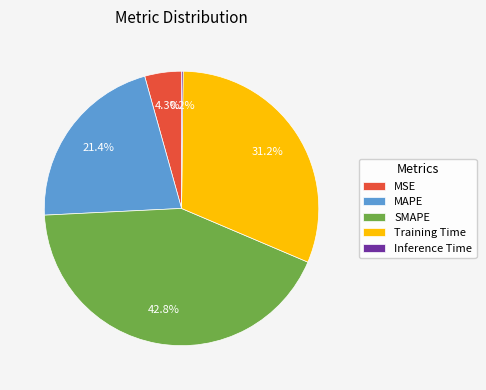

Which category has the biggest portion of the pie?

SMAPE